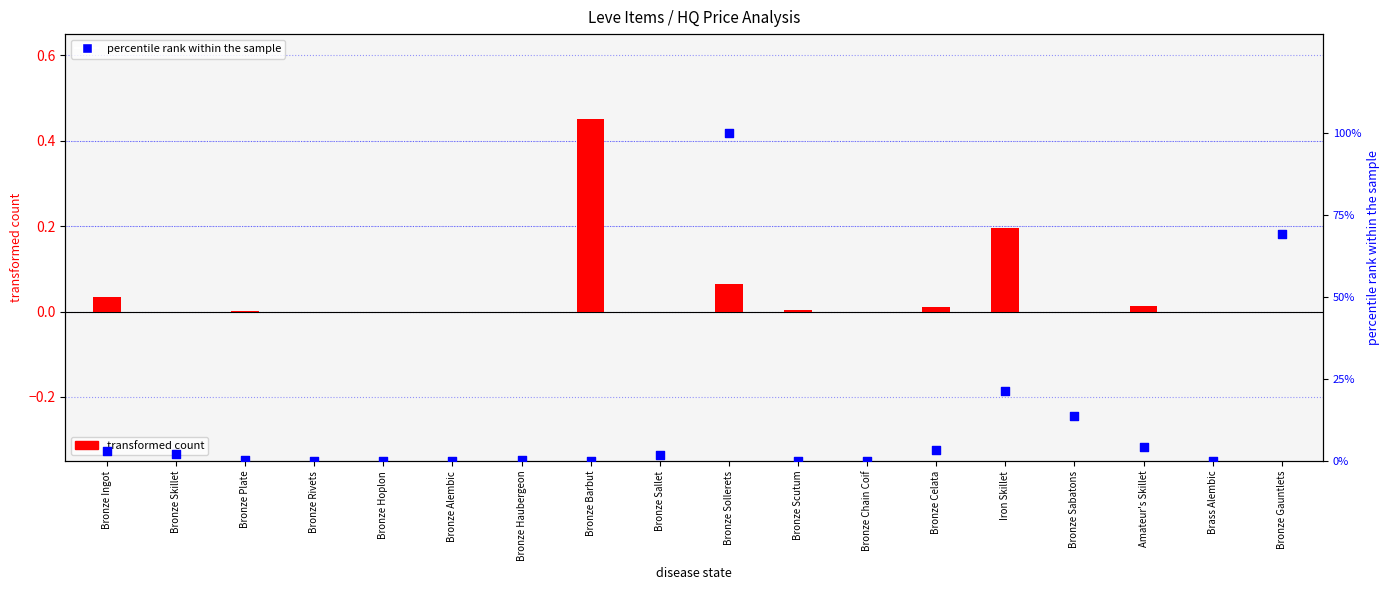

At how many categories does at least one series exceed 33?

2